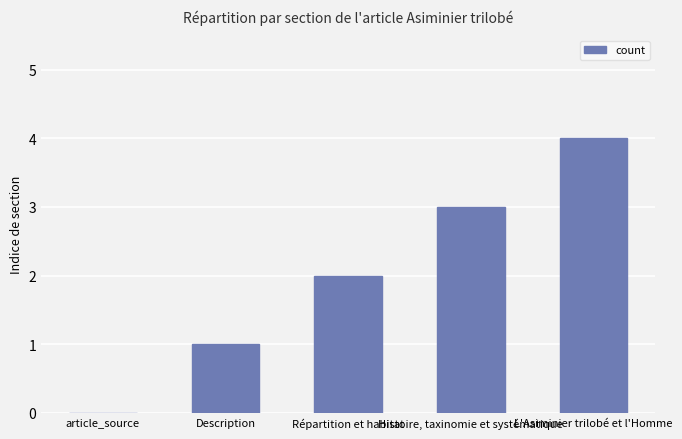

Is it true that the value at Répartition et habitat is 2?

True